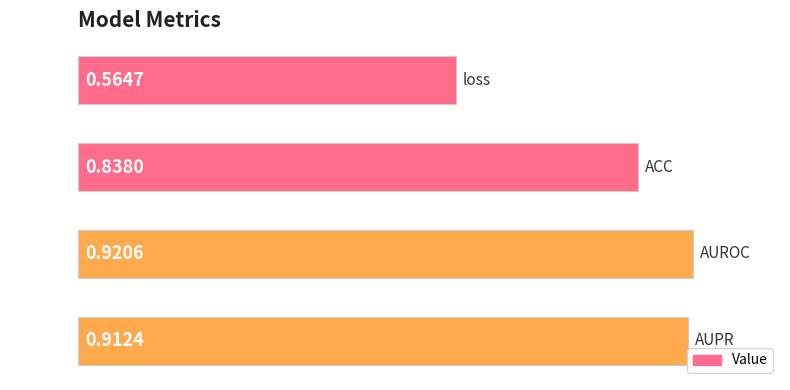

Are the bars horizontal?

Yes